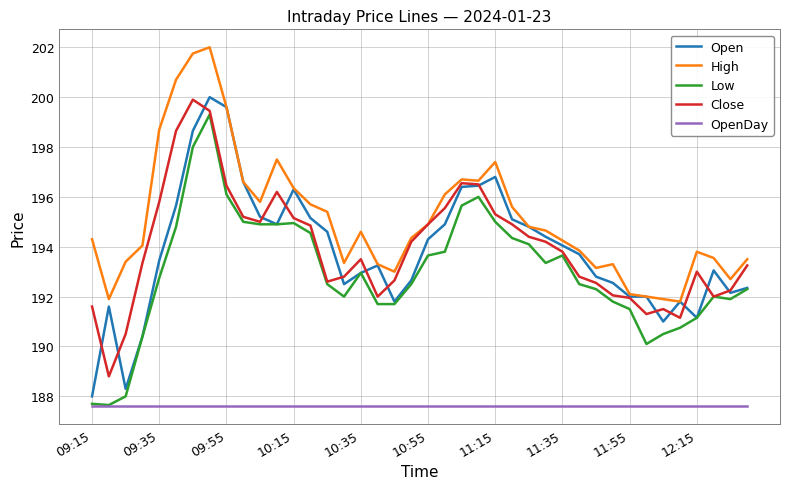

True or false: OpenDay and Open cross at least once.

False